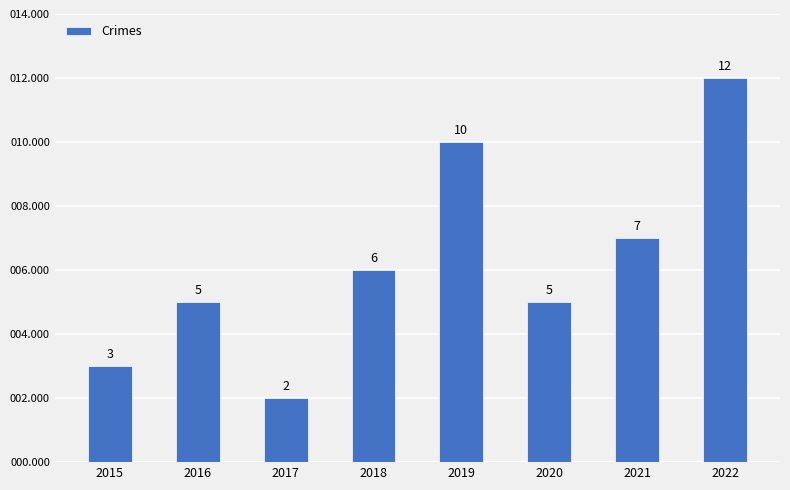

Approximately how many times larger is the value at 2021 compared to 2018?

1.2